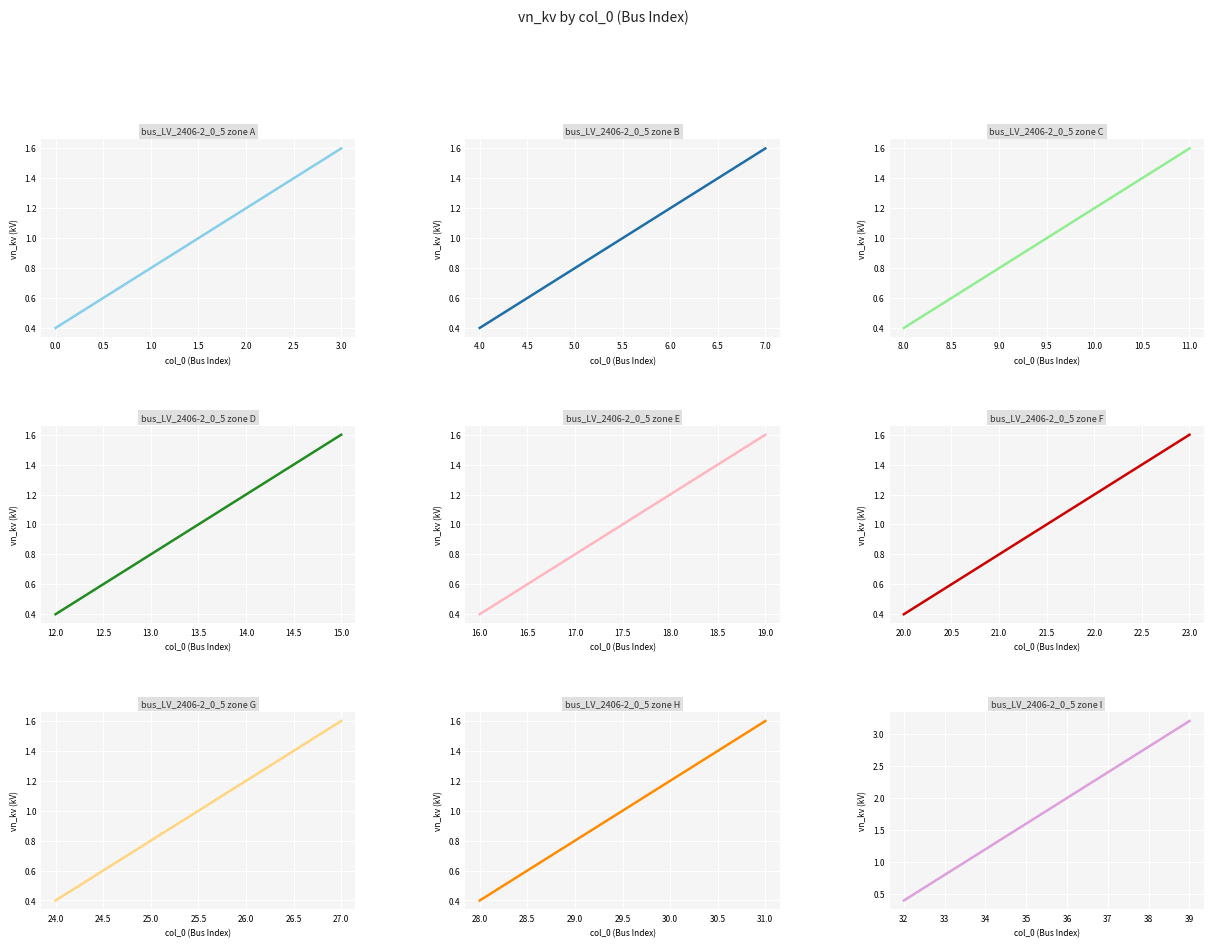

What is the difference between the maximum and minimum values?

2.8